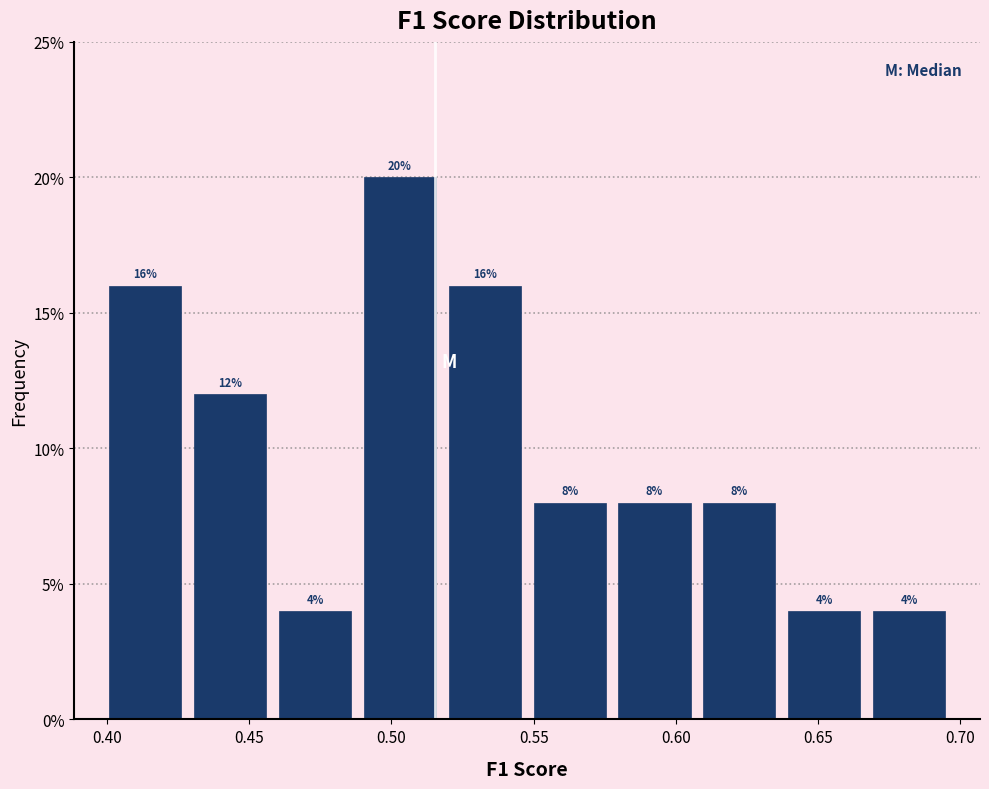

Over which range of the x-axis is the bar tallest?

0.490 to 0.520